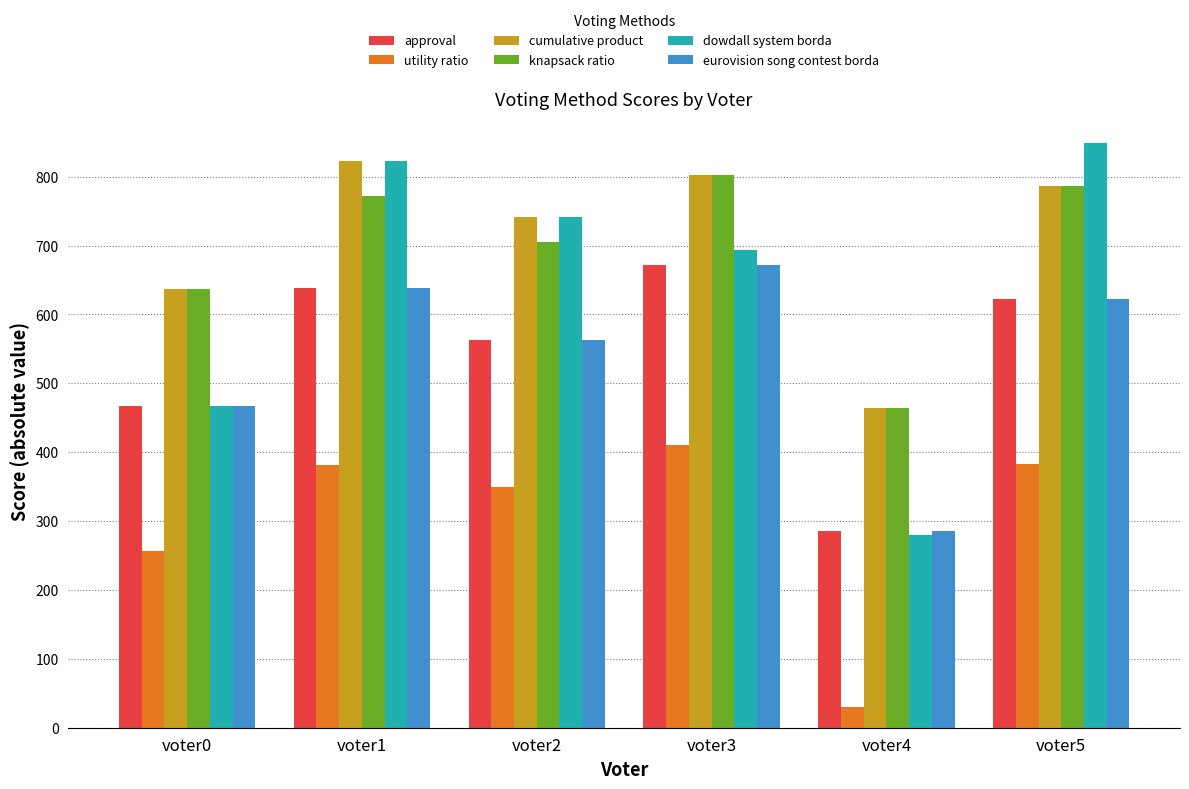

What are all the series names shown in the legend?

approval, utility ratio, cumulative product, knapsack ratio, dowdall system borda, eurovision song contest borda